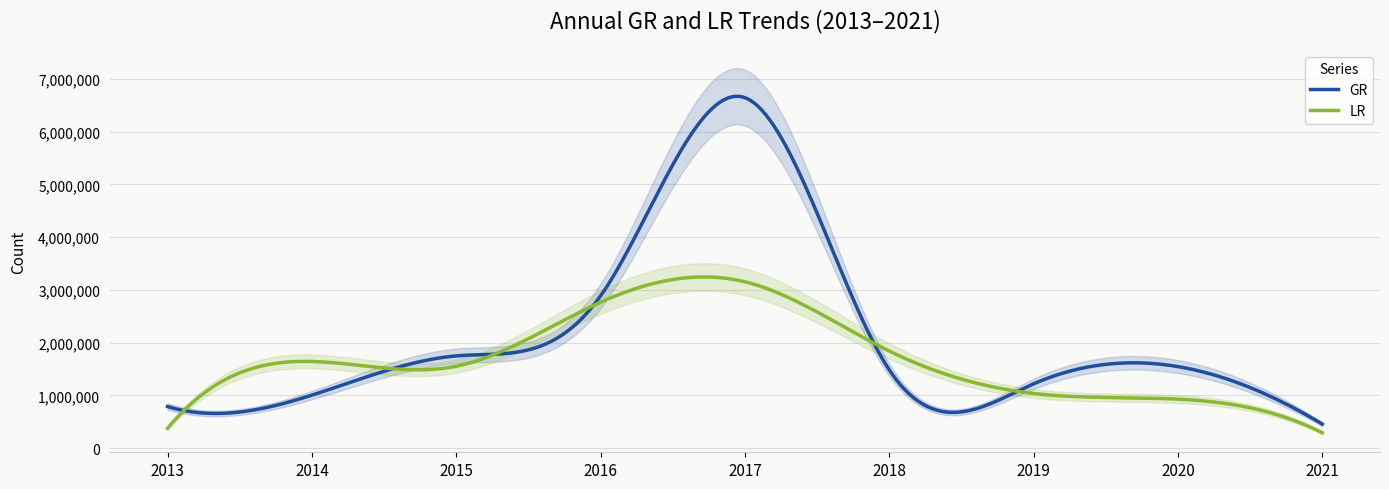

Is this an area chart (filled region under the line)?

No